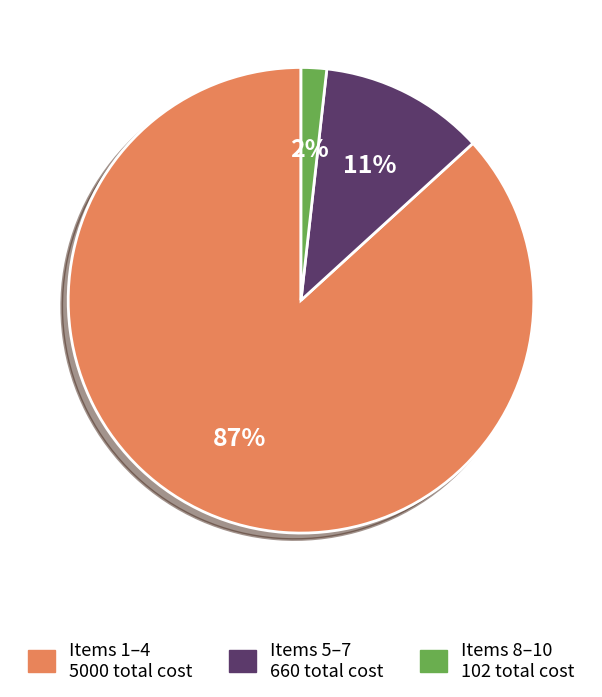

Does any single category account for the majority?

Yes